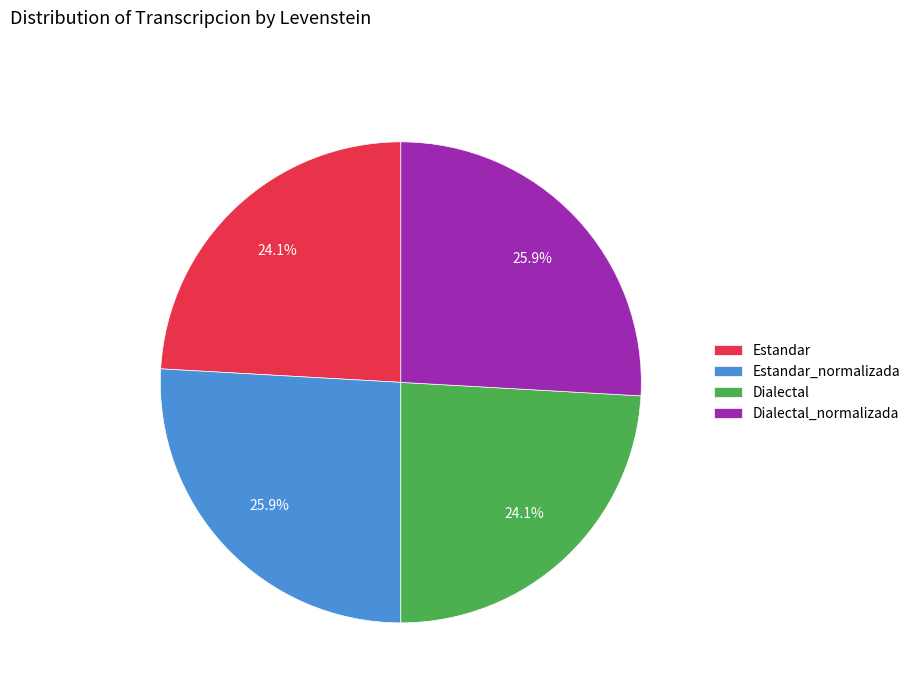

Is it true that Dialectal is 24% of the pie?

True